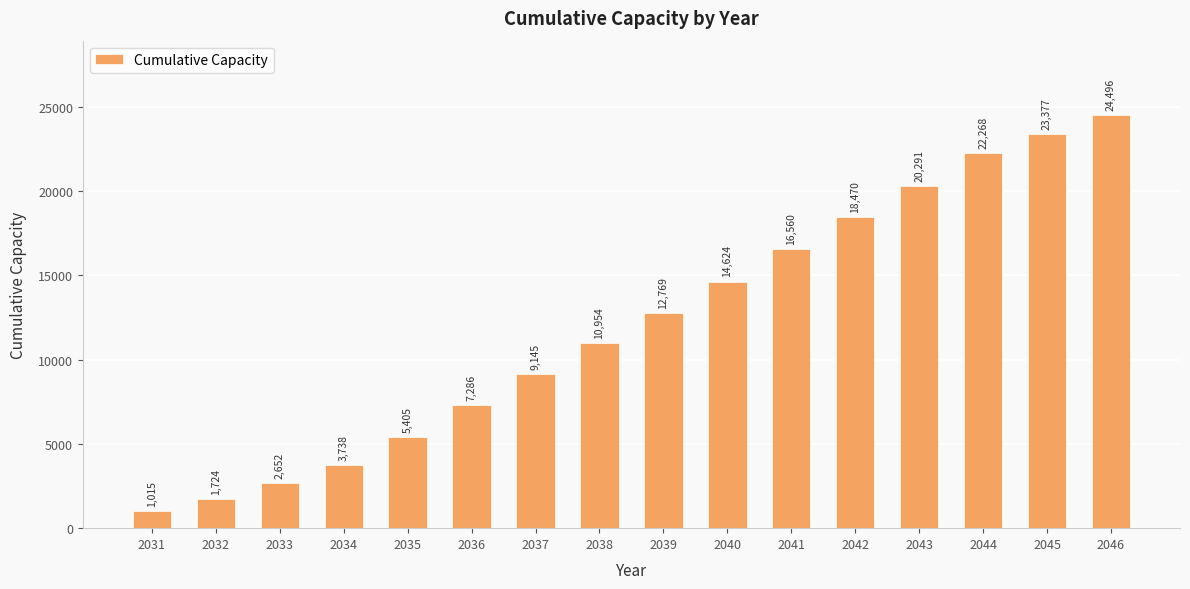

What is the value of the 10th bar from the left?

14623.7